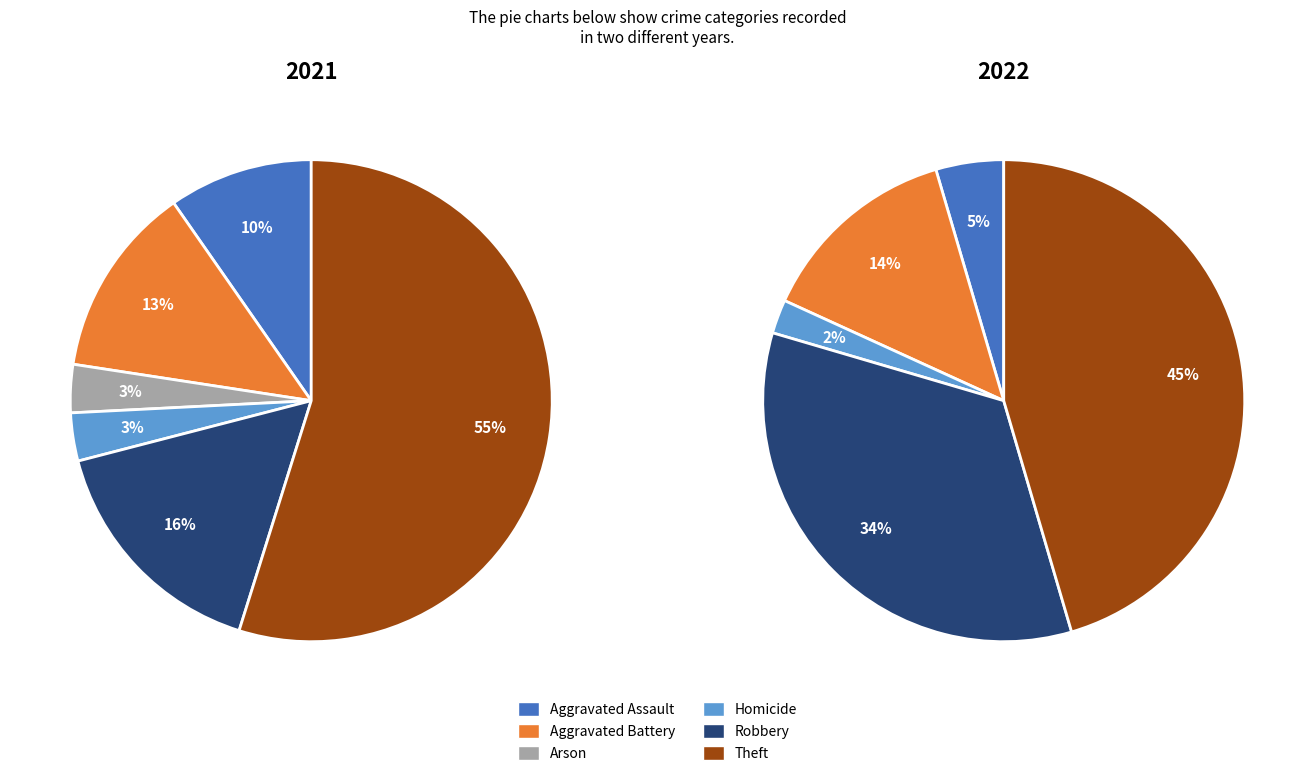

To the nearest percent, what is the difference between the 4 and 2 slice percentages?

2%